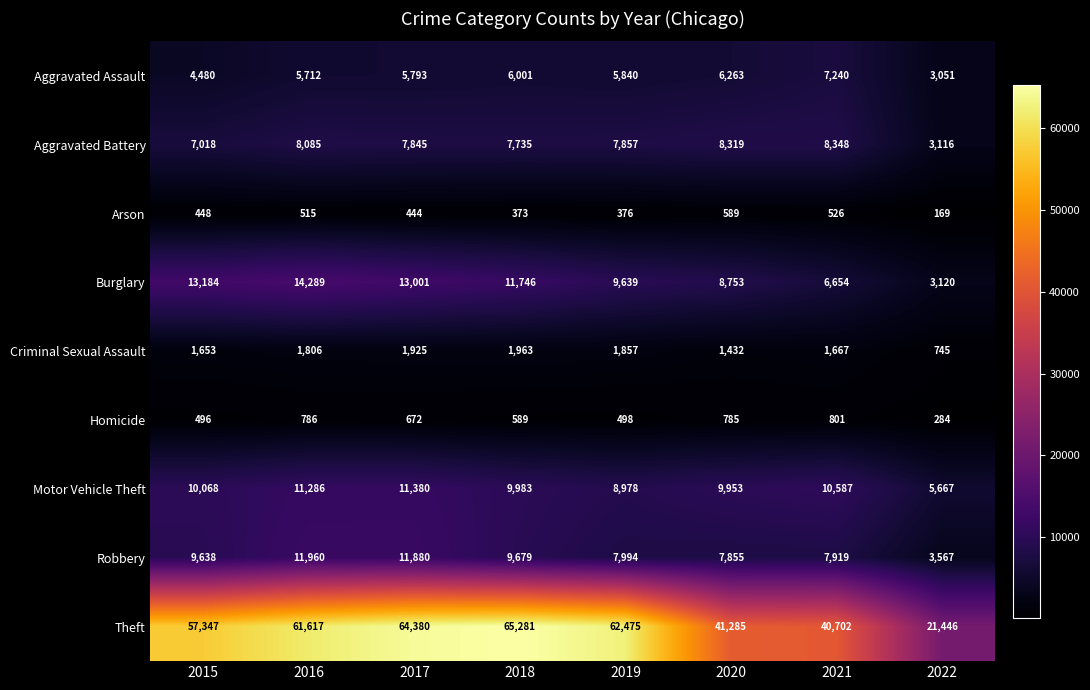

The Burglary series shows 2848 at 2017. True or false?

False